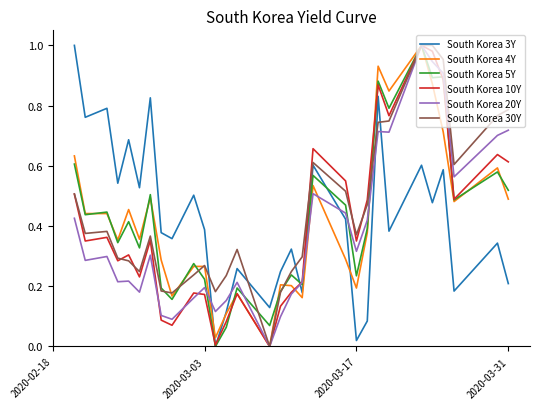

What are all the series names shown in the legend?

South Korea 3Y, South Korea 4Y, South Korea 5Y, South Korea 10Y, South Korea 20Y, South Korea 30Y